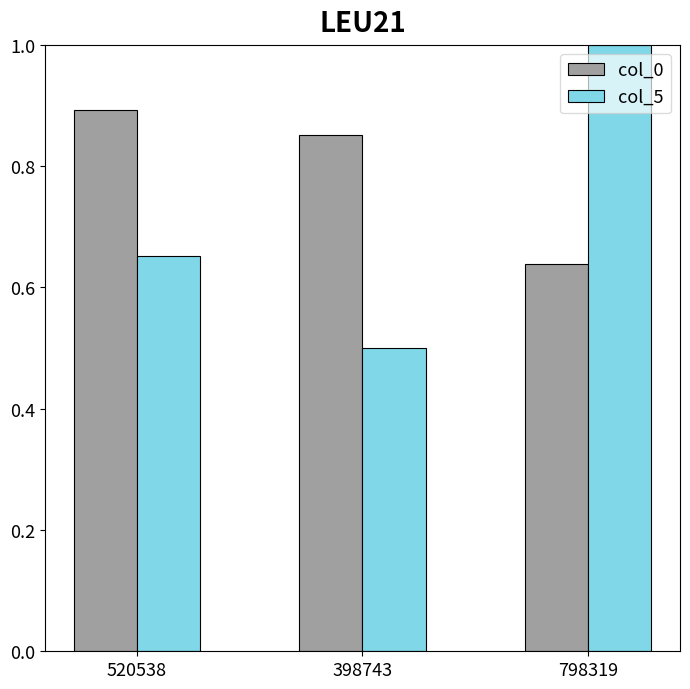

Is it true that col_5 equals 1.1 at 520538?

False